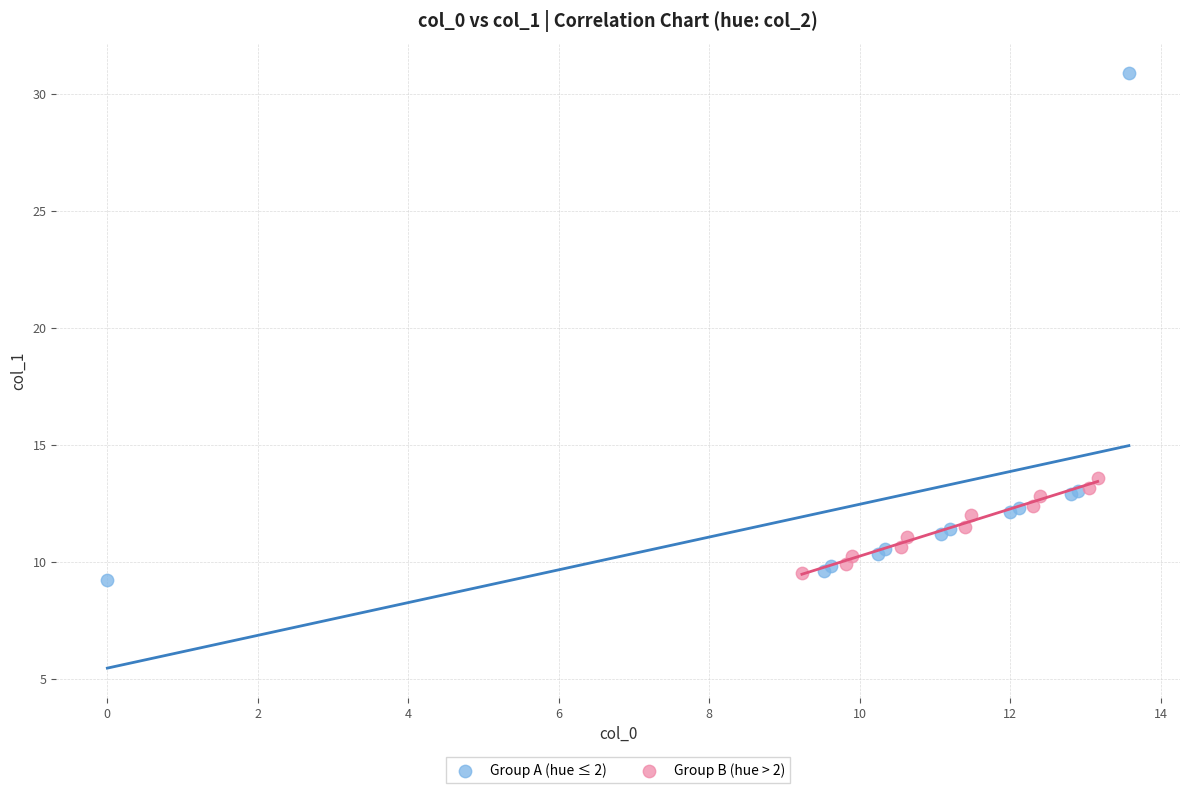

What are all the series names shown in the legend?

Group A (hue ≤ 2), Group B (hue > 2)